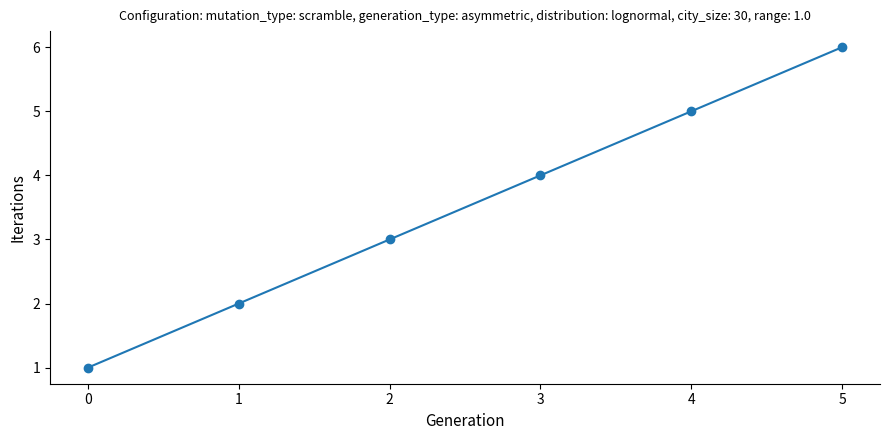

What is the change in value from 1 to 2?

+1